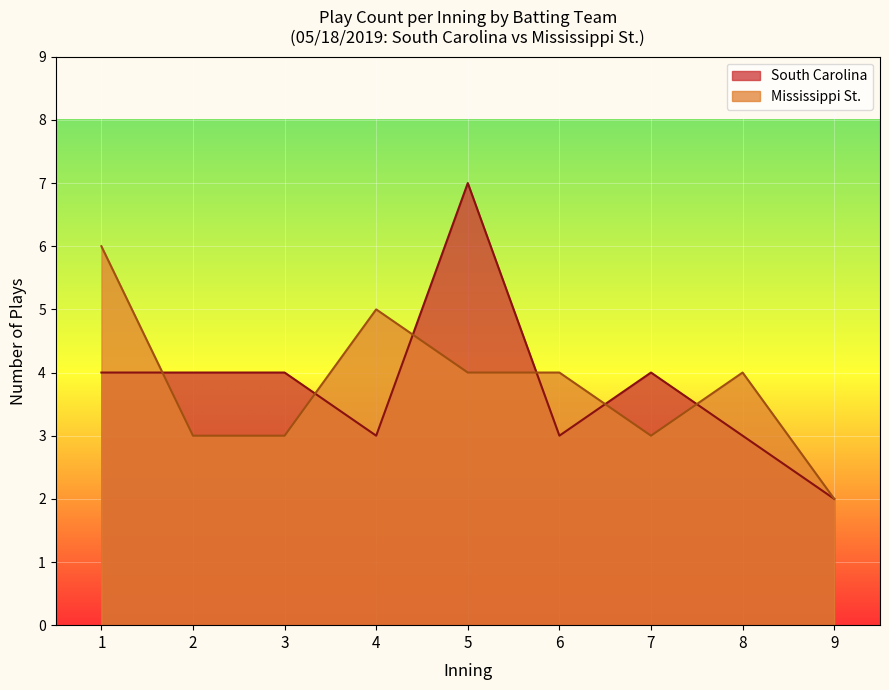

List the series in order of their peak value, lowest first.

Mississippi St., South Carolina